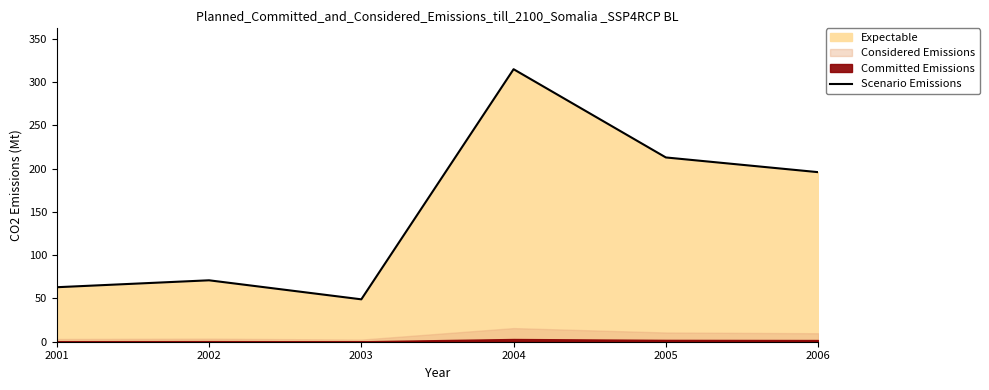

Which label corresponds to the smallest value in the chart?

2003